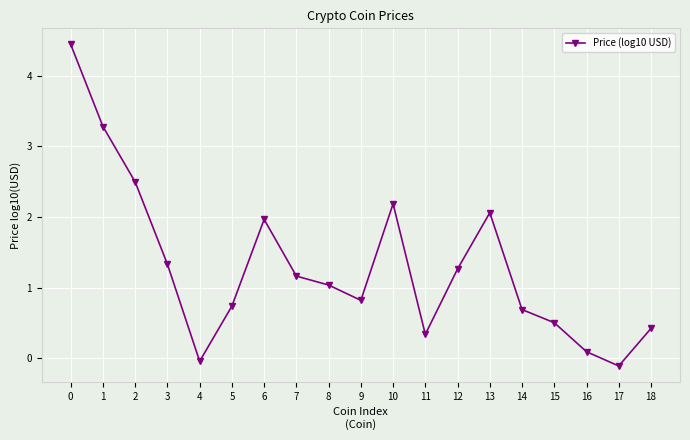

What is the minimum value shown in the chart?

-0.1